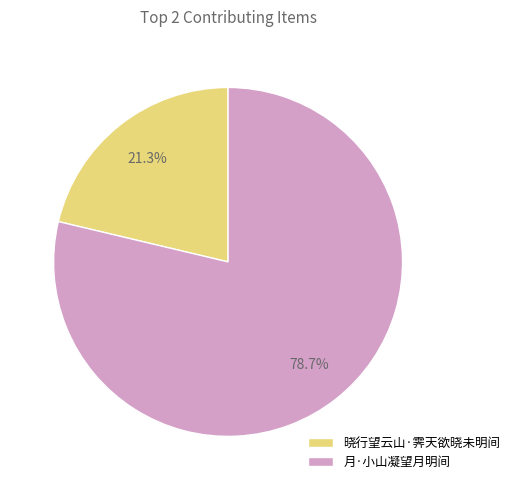

Which slice is the smallest?

晓行望云山·霁天欲晓未明间